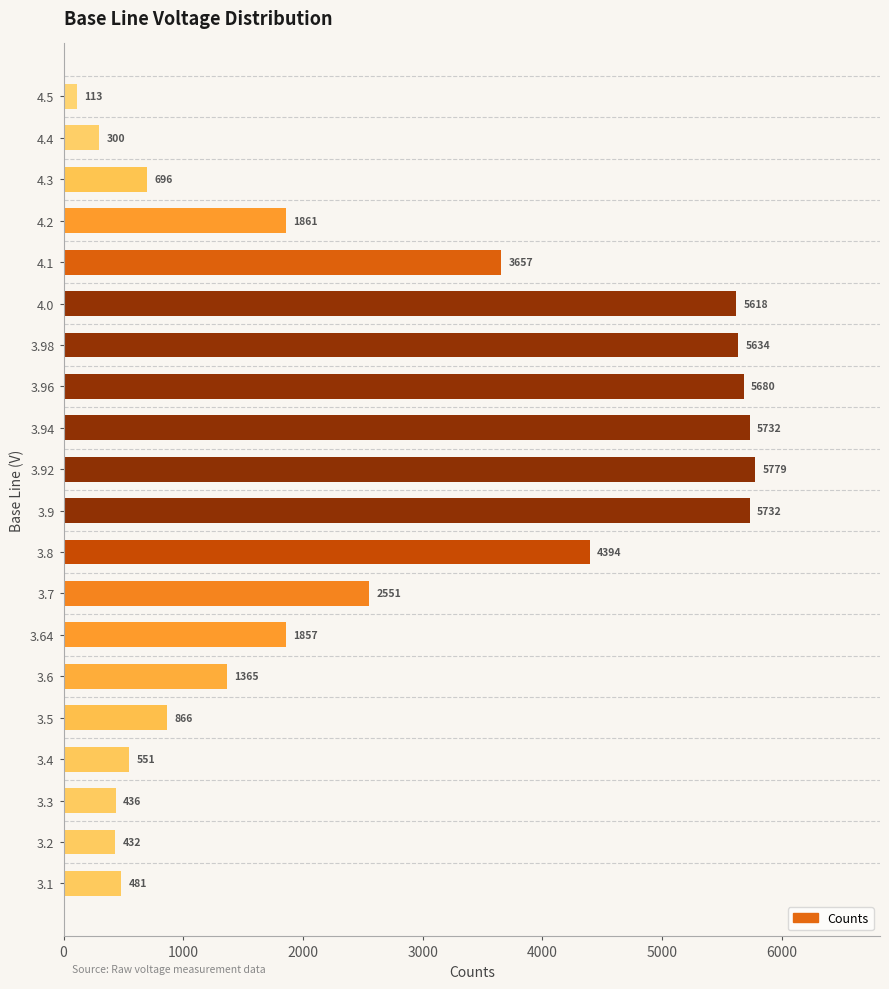

What is the change in value from 3.96 to 4.3?

-4984